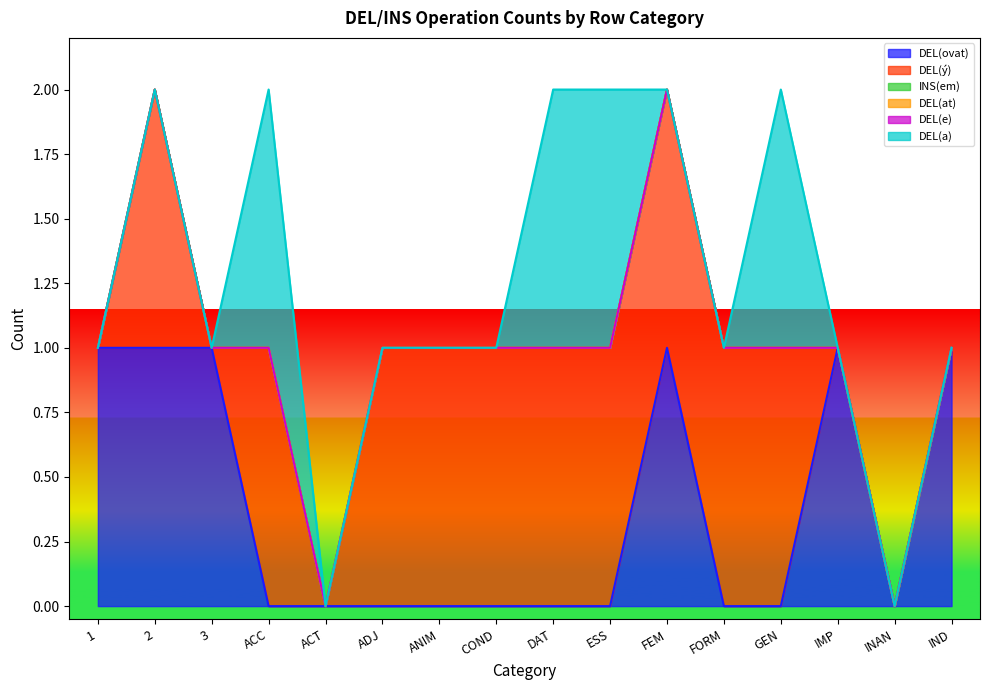

What is the total value across all series at ESS?

2